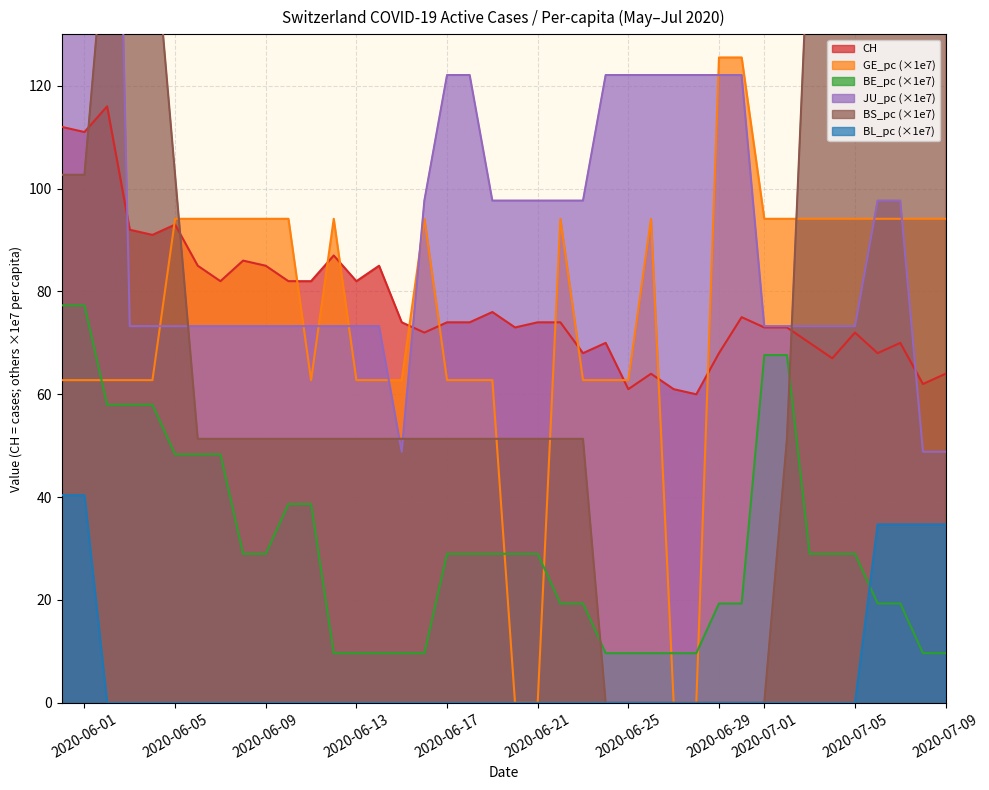

Is it true that BE_pc (×1e7) equals 29.7 at 2020-06-05?

False